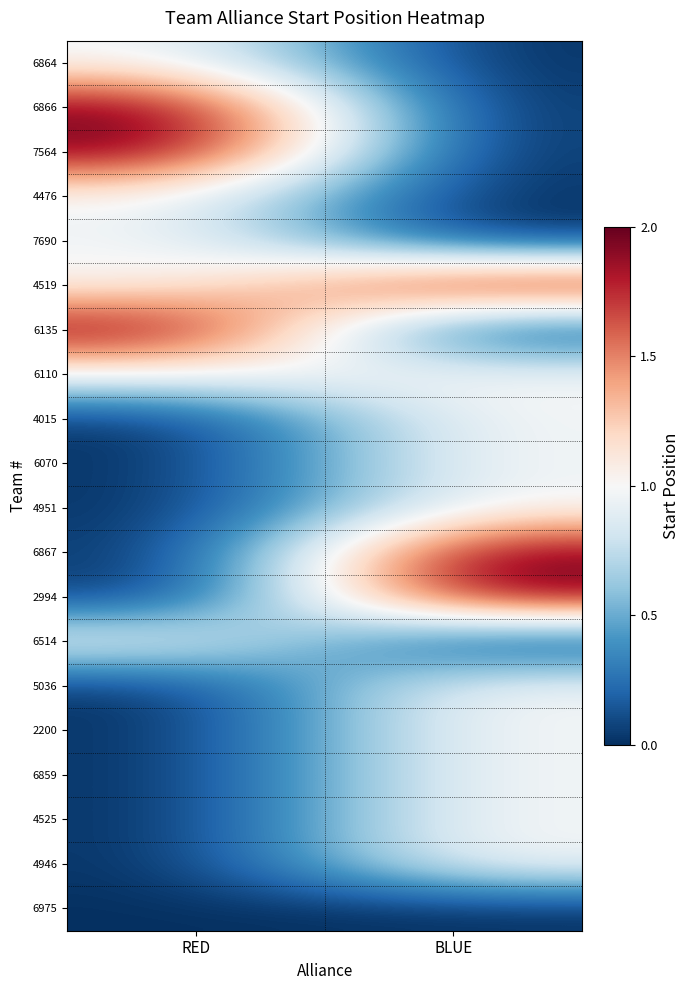

Reading right to left, extract all data points from this chart.

6864: BLUE=0	RED=1
6866: BLUE=0	RED=2
7564: BLUE=0	RED=2
4476: BLUE=0	RED=1
7690: BLUE=0	RED=1
4519: BLUE=2	RED=1
6135: BLUE=0	RED=2
6110: BLUE=1	RED=1
4015: BLUE=1	RED=0
6070: BLUE=1	RED=0
4951: BLUE=1	RED=0
6867: BLUE=2	RED=0
2994: BLUE=2	RED=0
6514: BLUE=0	RED=1
5036: BLUE=1	RED=0
2200: BLUE=1	RED=0
6859: BLUE=1	RED=0
4525: BLUE=1	RED=0
4946: BLUE=1	RED=0
6975: BLUE=0	RED=0